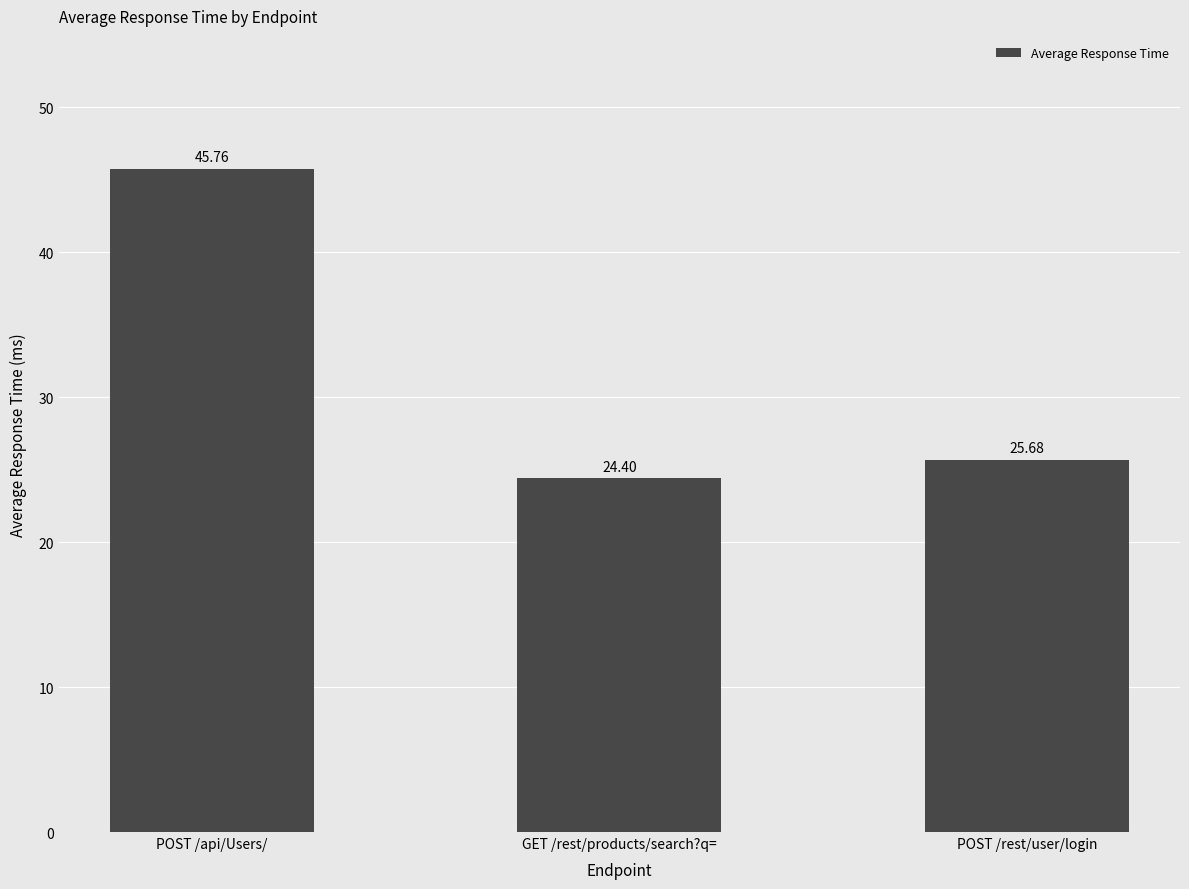

Which category has the lowest value across all series?

GET /rest/products/search?q=